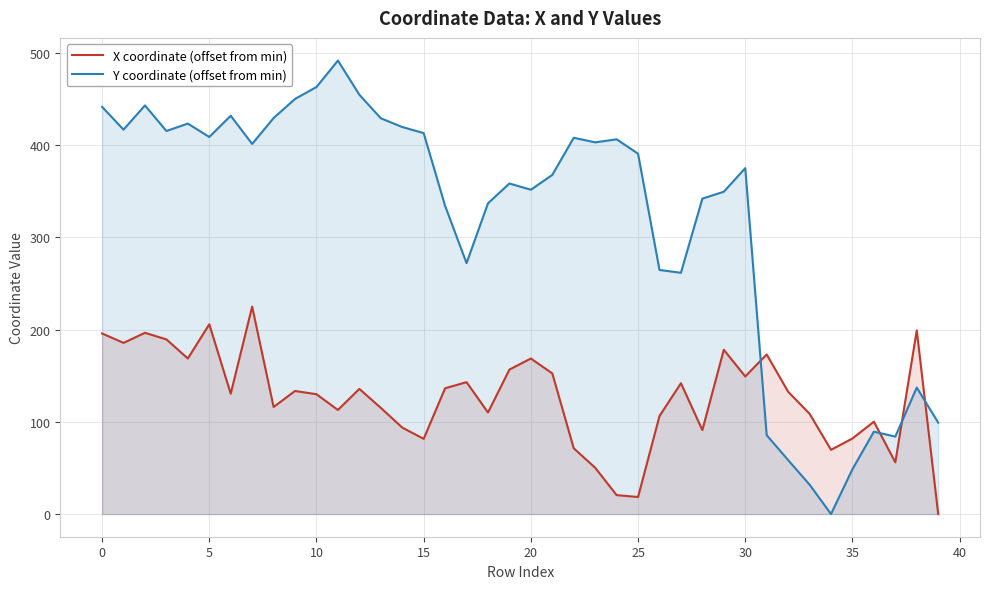

What is the value of the Y coordinate (offset from min) point at the 7th from the left?

431.9